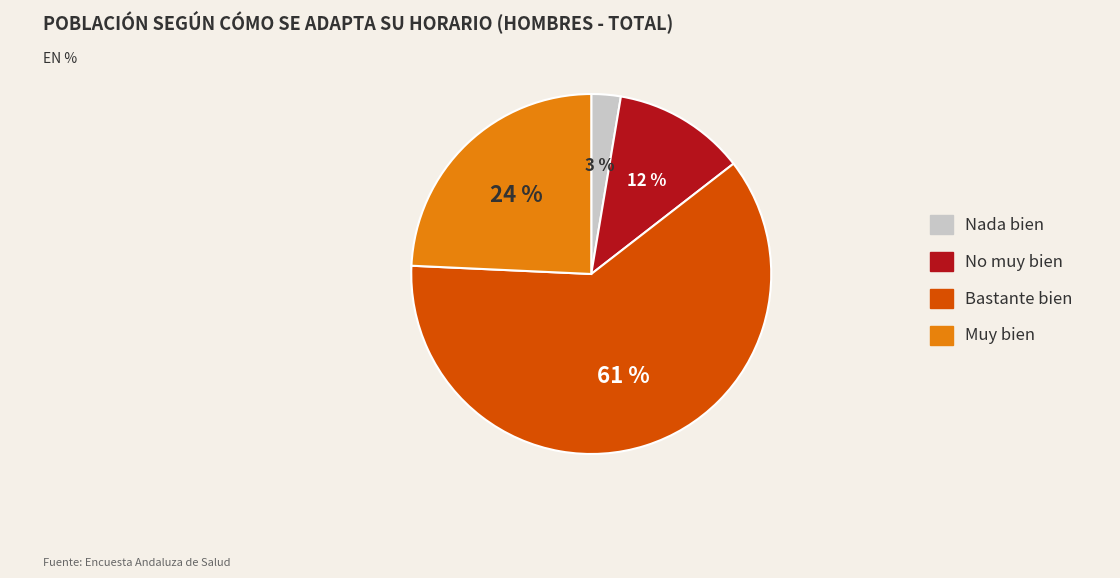

How many slices are in this pie chart?

4